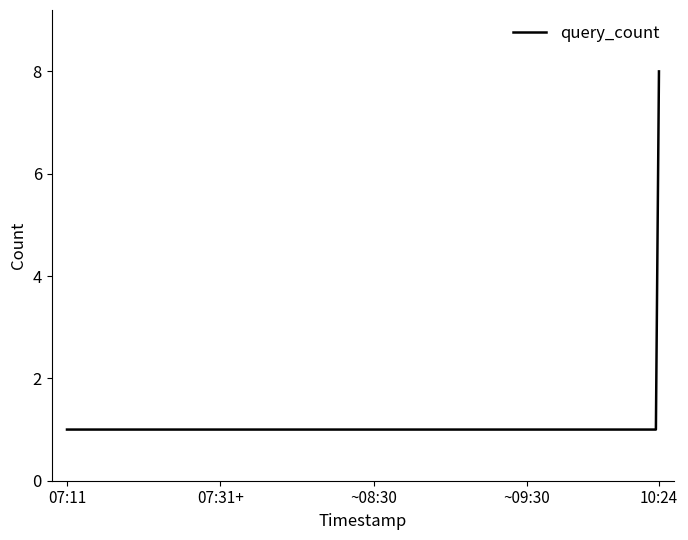

What is the difference between the maximum and minimum values?

7